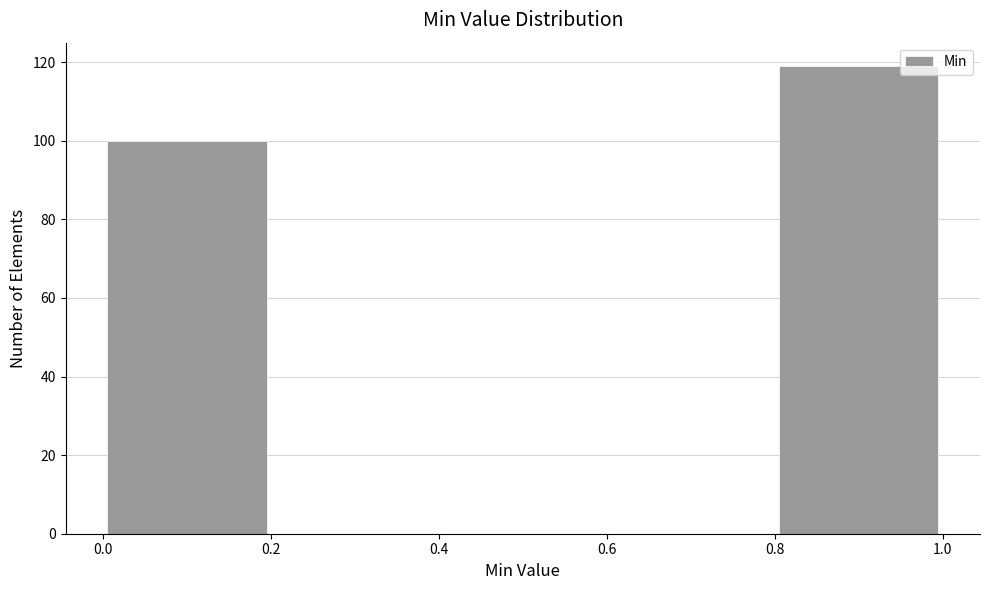

What is the height of the bar covering 0.0 to 0.2 on the x-axis? The values are not printed on the chart, so give them approximately, as read against the axis.

100